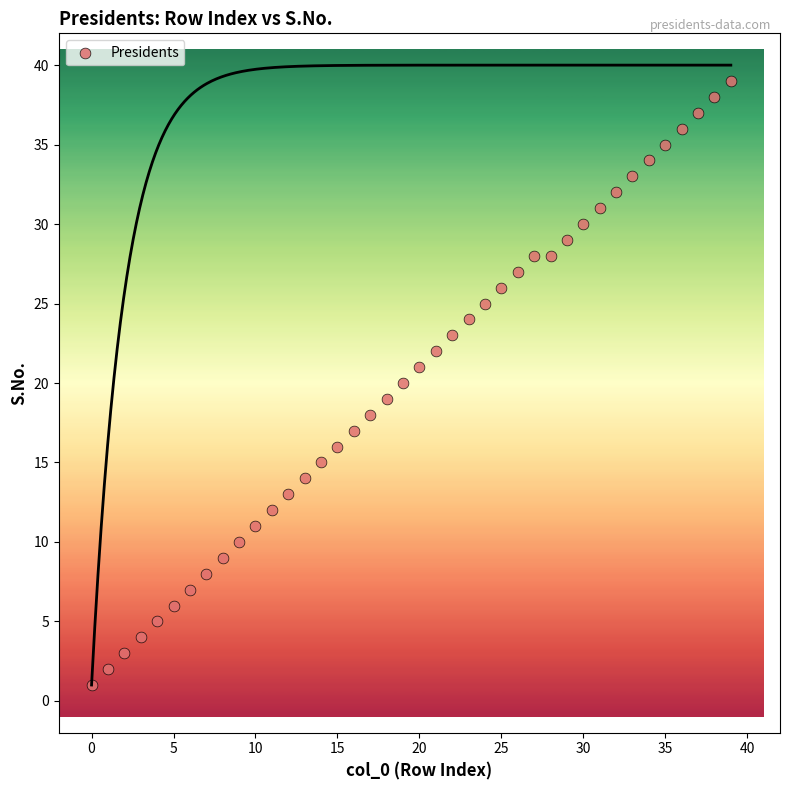

What is the range of Y values (max minus min)?

38